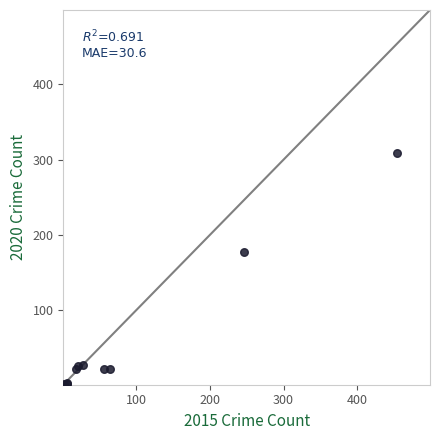

What Y value in the scatter plot is closest to 155?

178